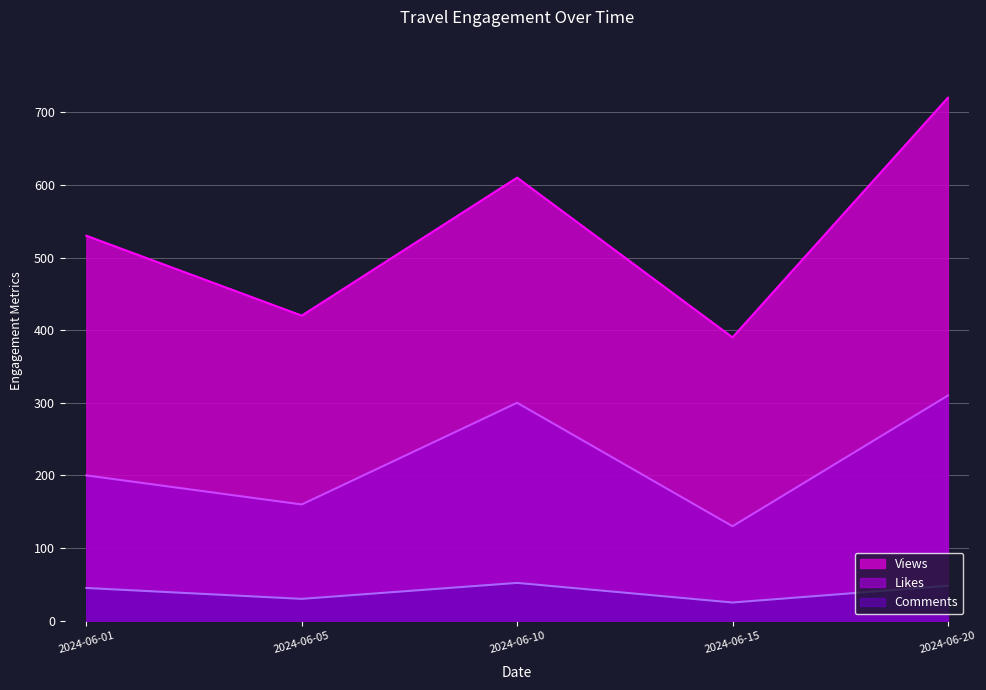

Count the number of categories in the chart.

5